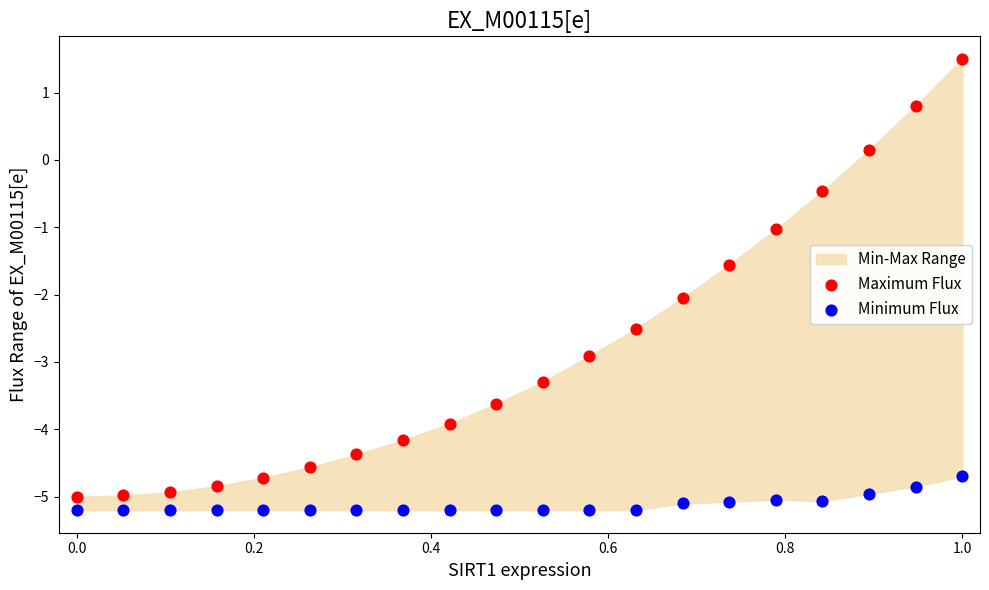

In the Minimum Flux series, what Y value is closest to -4?

-4.7